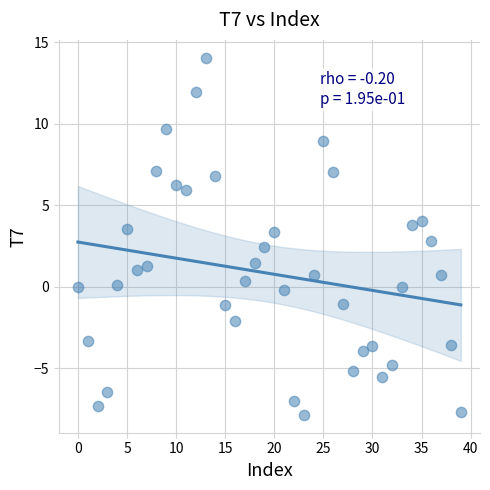

What is the range of Y values (max minus min)?

21.9